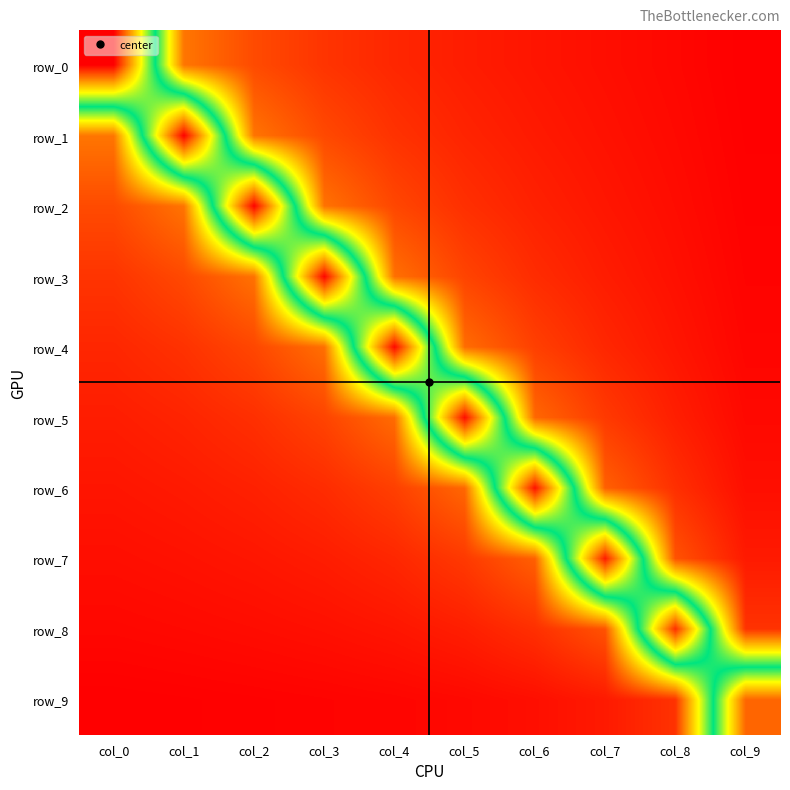

Which series changed the most between col_0 and col_9?

row_0